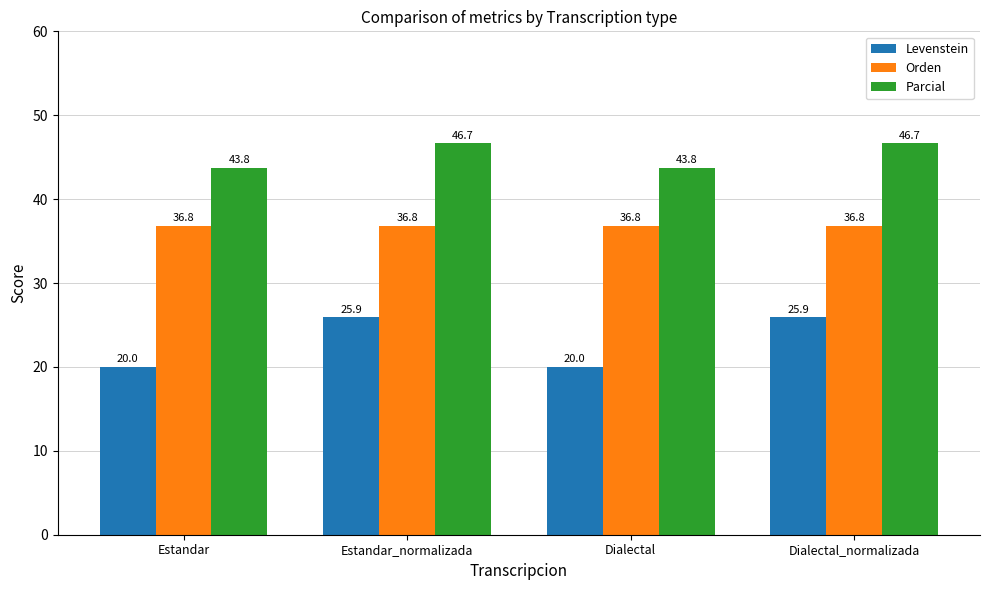

Reading right to left, what are all the values shown in this chart?

Levenstein: 25.9	20.0	25.9	20.0
Orden: 36.8	36.8	36.8	36.8
Parcial: 46.7	43.8	46.7	43.8